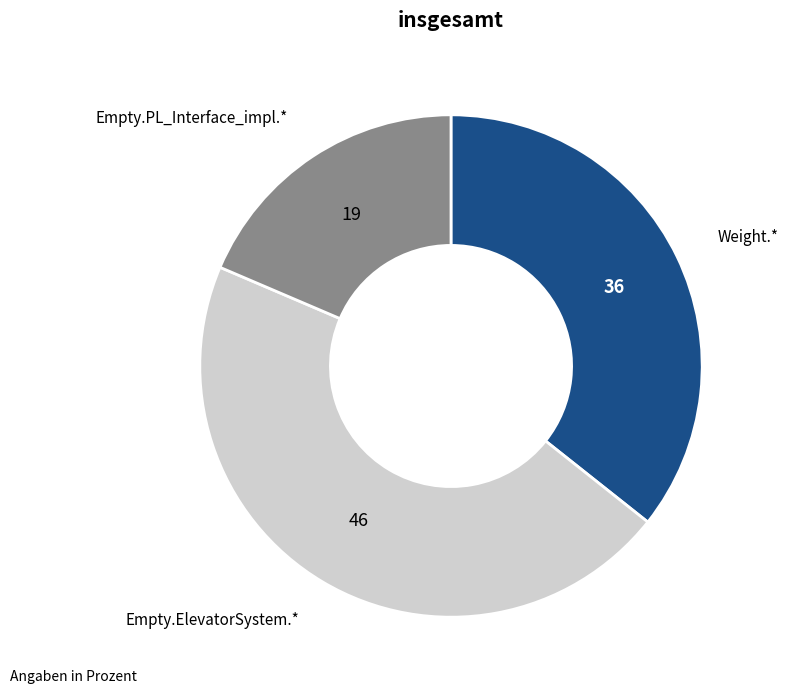

Does any single category account for the majority?

No